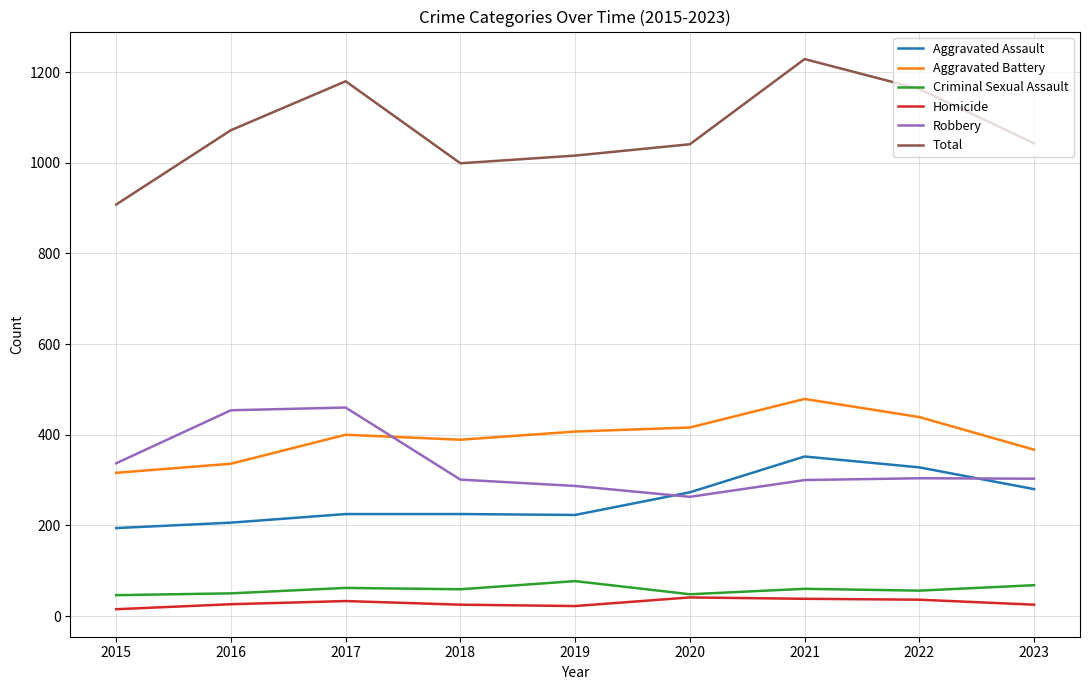

What is the difference between the Aggravated Assault values at 2019 and 2023?

57